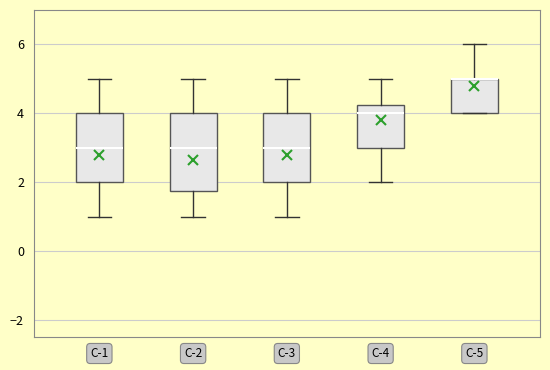

Comparing the boxes themselves (not the whiskers), which one is the tallest?

C-2